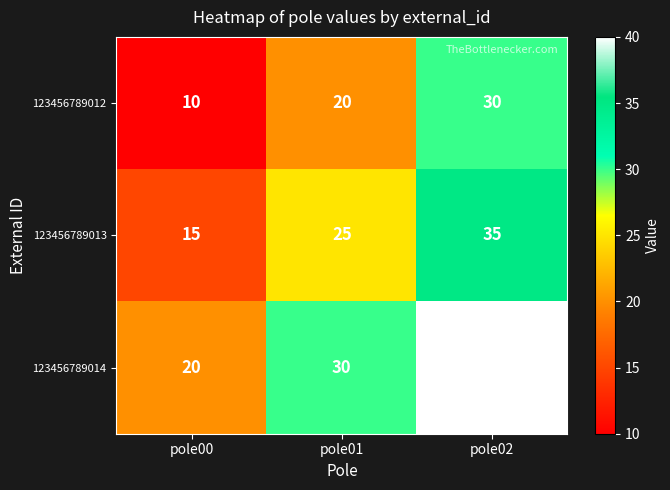

Reading right to left, extract all data points from this chart.

123456789012: pole02=30	pole01=20	pole00=10
123456789013: pole02=35	pole01=25	pole00=15
123456789014: pole02=40	pole01=30	pole00=20